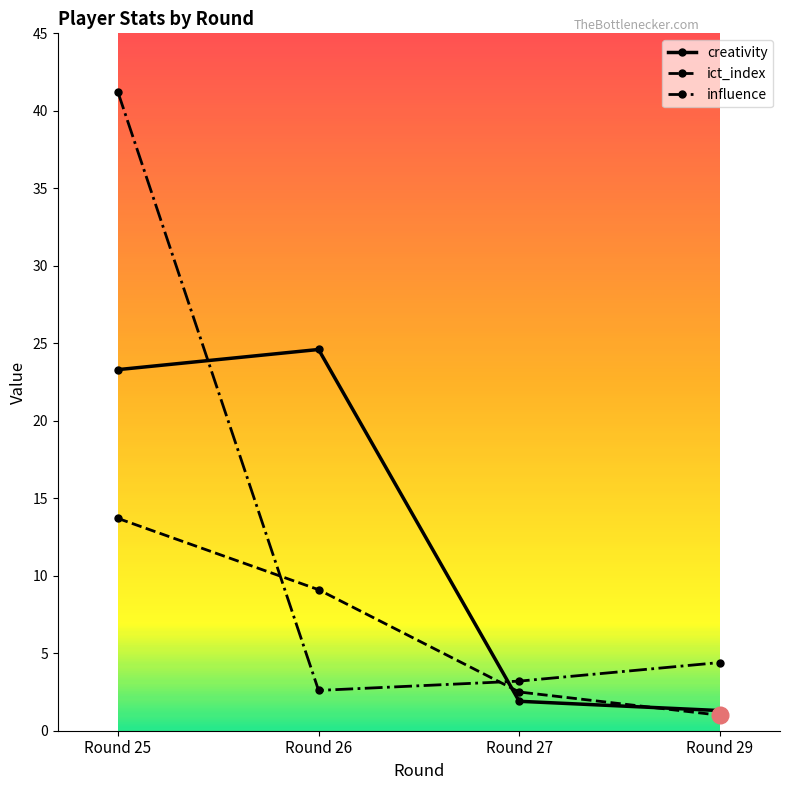

Which category has the lowest value across all series?

Round 29